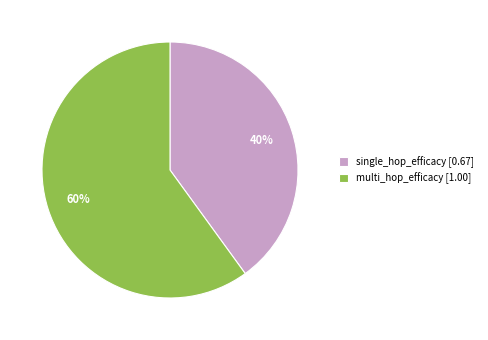

The single_hop_efficacy slice represents 40% of the pie. True or false?

True